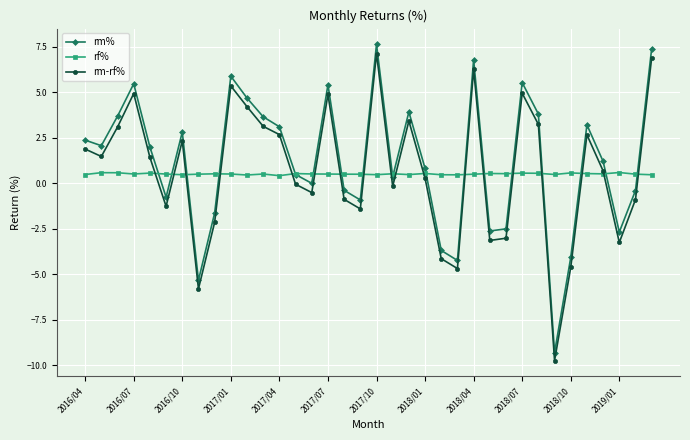

What is the difference between the second highest and second lowest values in the rf% series?

0.1